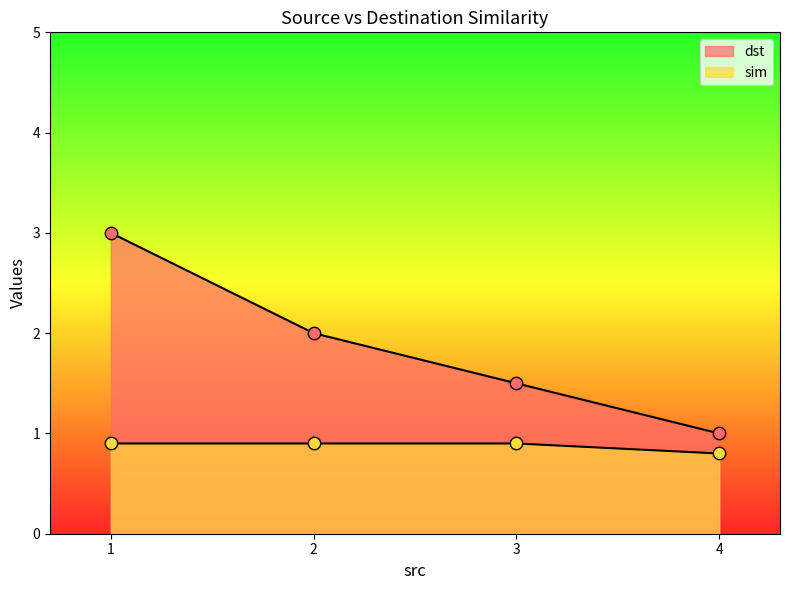

Which series reaches the minimum Y coordinate?

sim